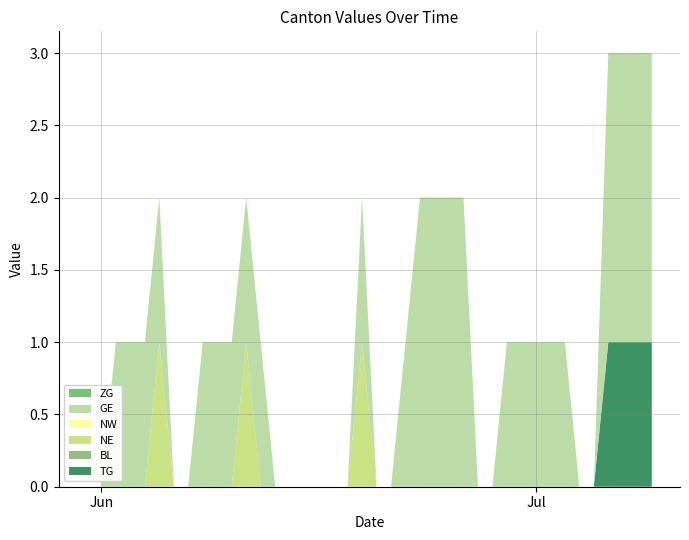

Does the chart have visible grid lines?

Yes